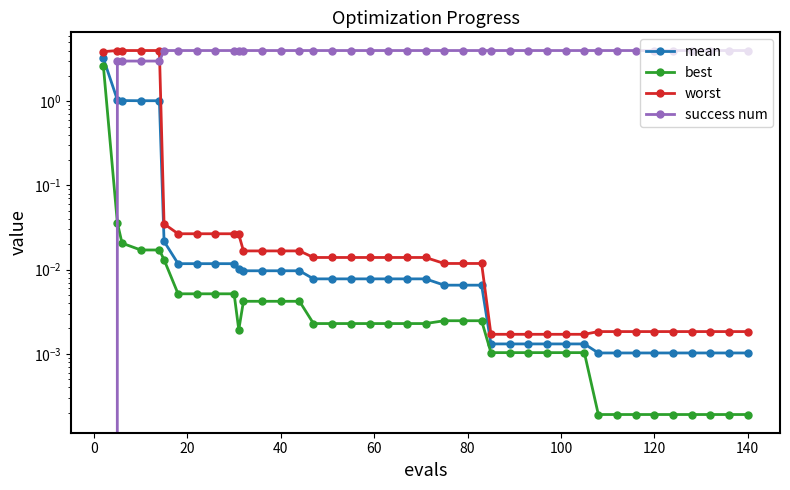

At 100, list the series in order from largest to smallest.

success num, worst, mean, best